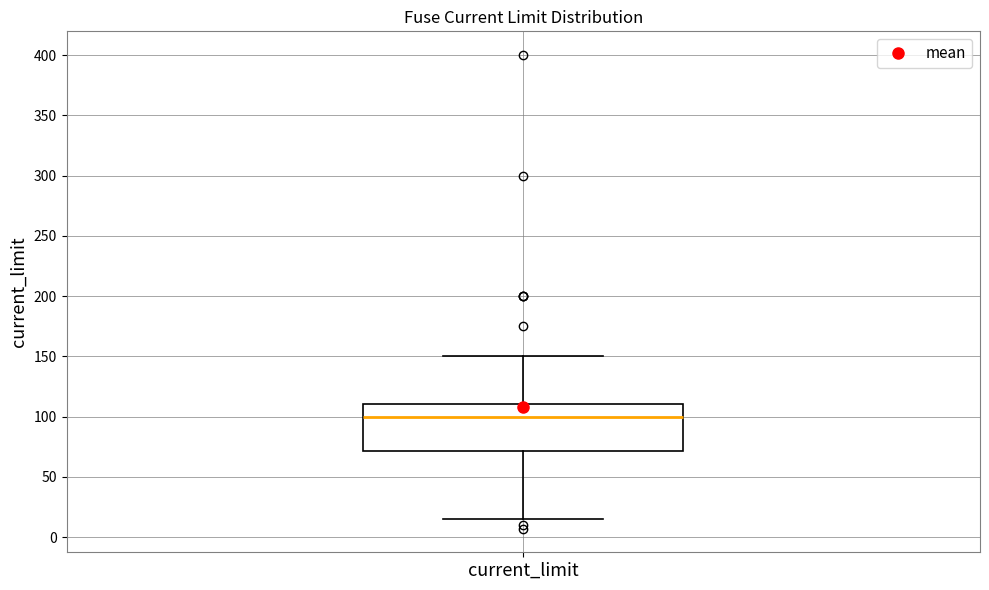

Where does the lower whisker of the box for current_limit end on the y-axis? The values are not printed on the chart, so give them approximately, as read against the axis.

15